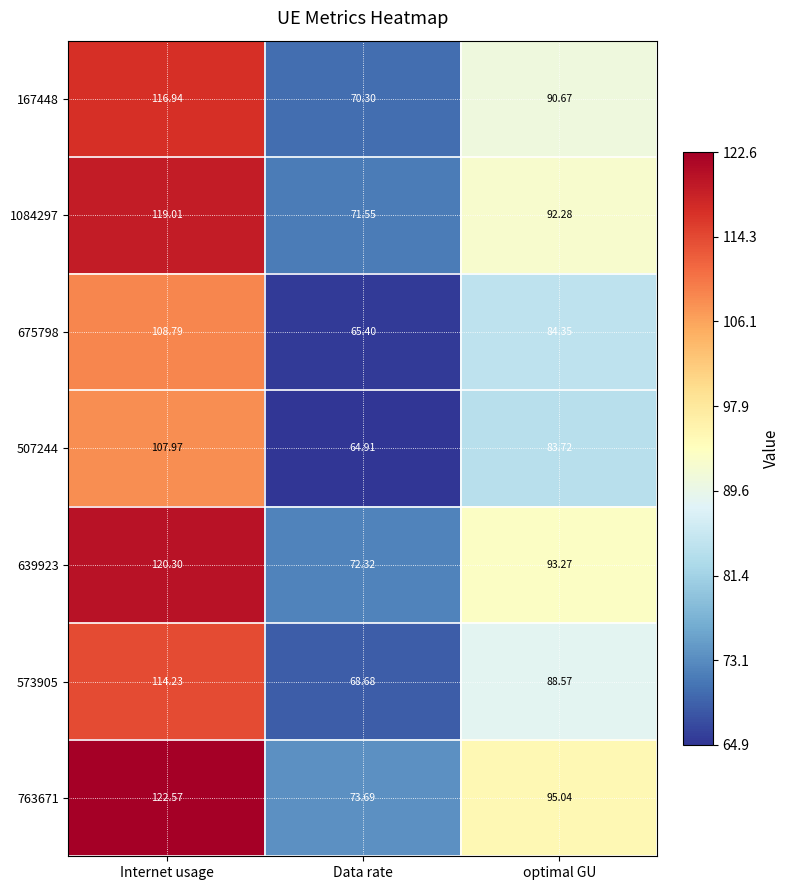

What is the smallest value displayed?

64.9